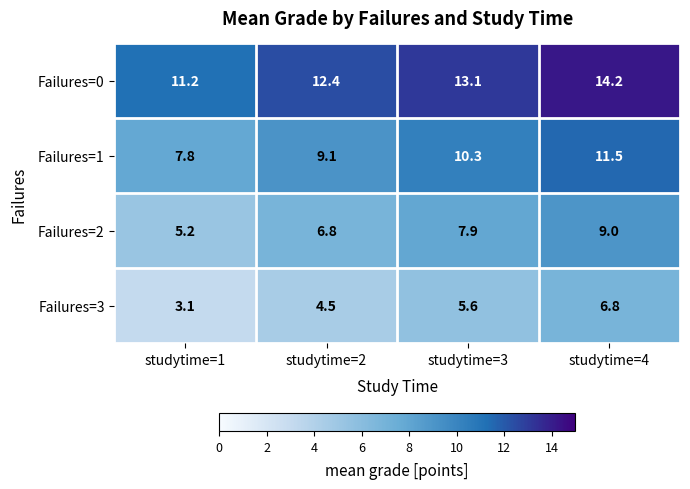

Reading left to right, transcribe all the data shown in this chart.

Failures=0: studytime=1=11.2	studytime=2=12.4	studytime=3=13.1	studytime=4=14.2
Failures=1: studytime=1=7.8	studytime=2=9.1	studytime=3=10.3	studytime=4=11.5
Failures=2: studytime=1=5.2	studytime=2=6.8	studytime=3=7.9	studytime=4=9.0
Failures=3: studytime=1=3.1	studytime=2=4.5	studytime=3=5.6	studytime=4=6.8